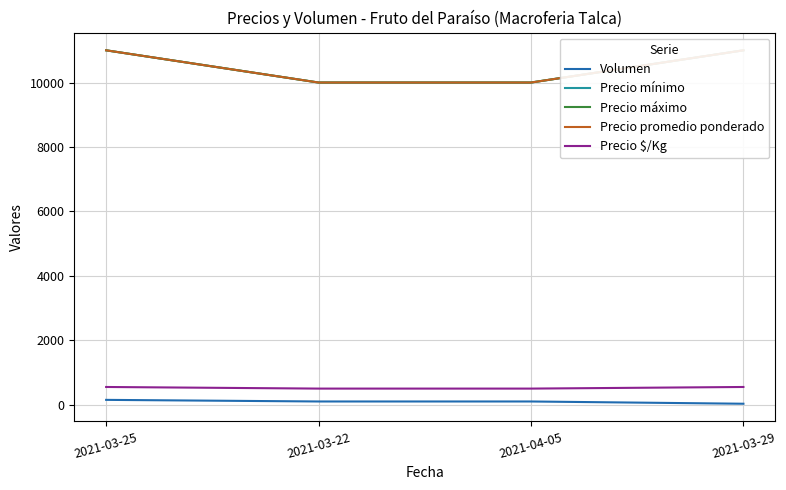

What is the difference between the highest and lowest values at 2021-03-29?

10970